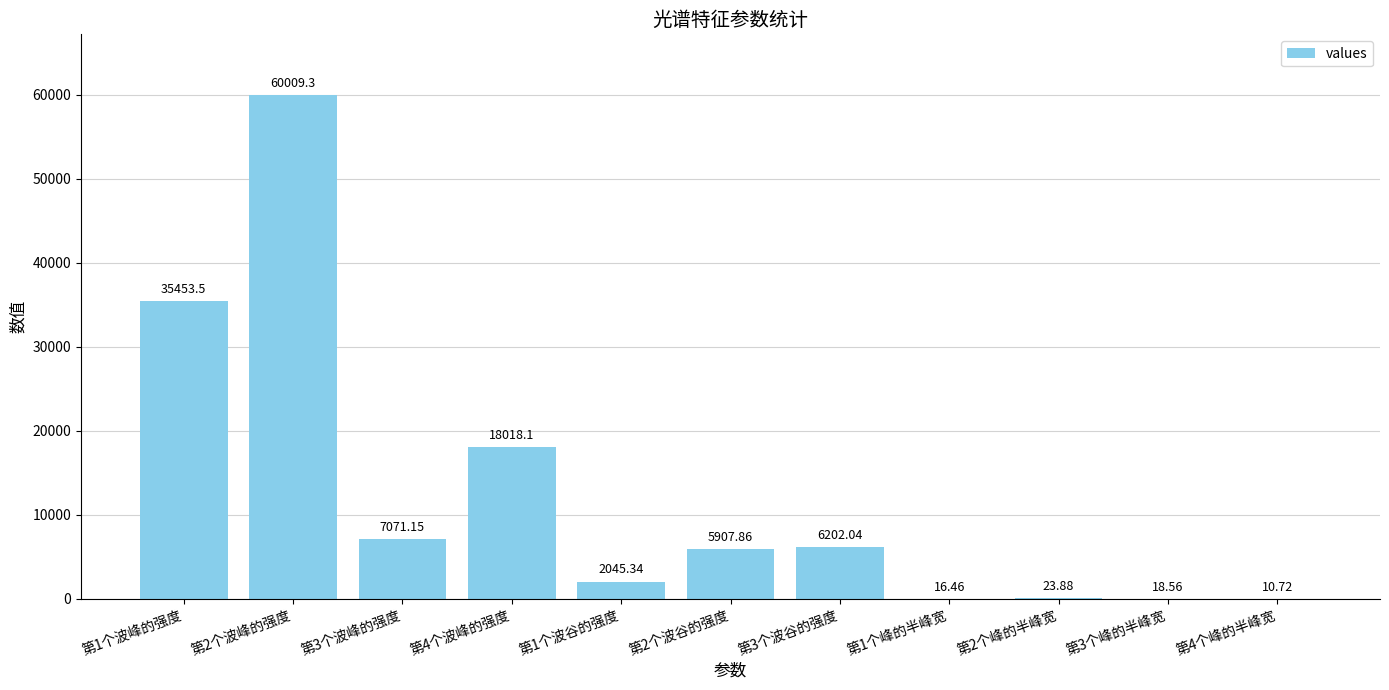

Which has a higher value, 第2个波谷的强度 or 第2个波峰的强度?

第2个波峰的强度